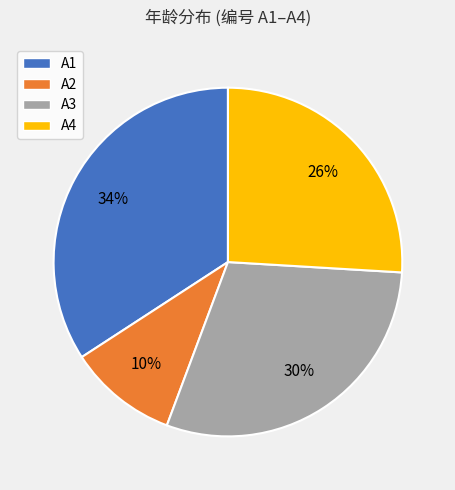

Do A2 and A1 together represent more than half of the pie?

No